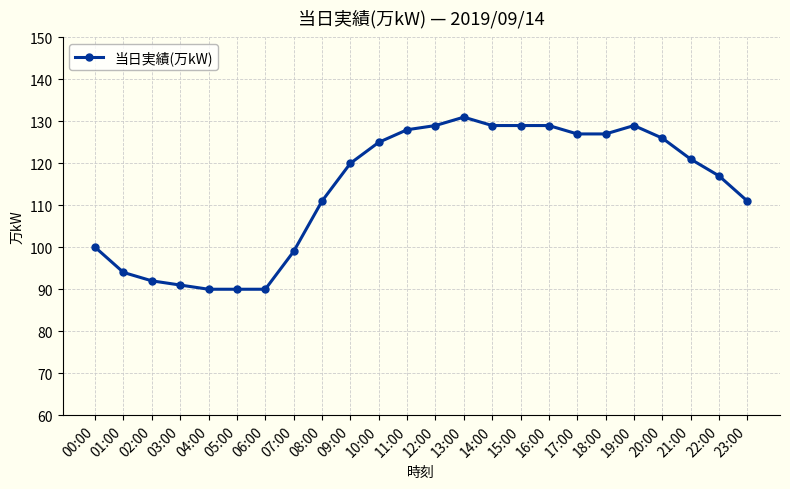

What is the smallest value displayed?

90